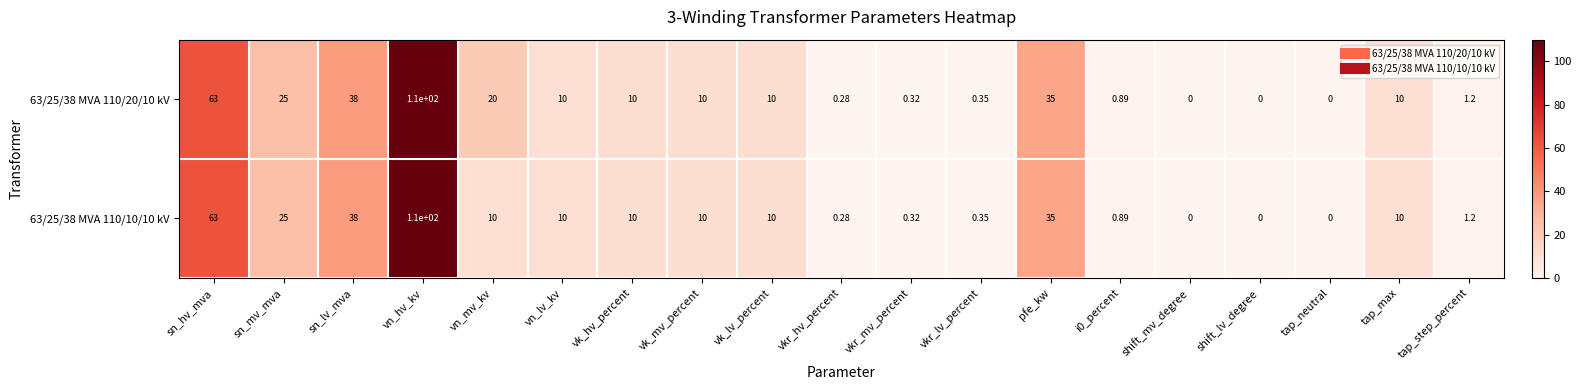

At which category is the sum across all series the highest?

vn_hv_kv